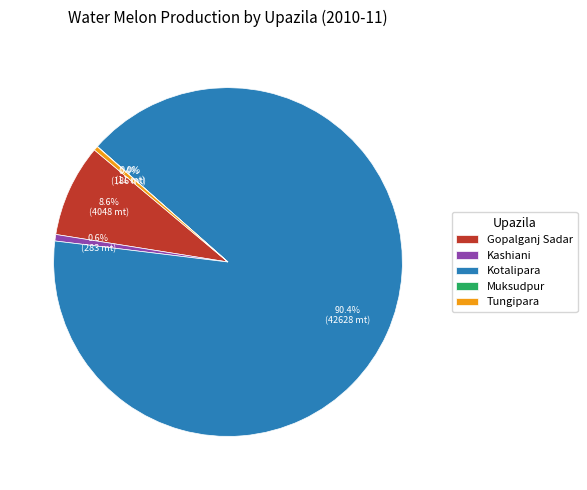

Which slice is the largest?

Kotalipara